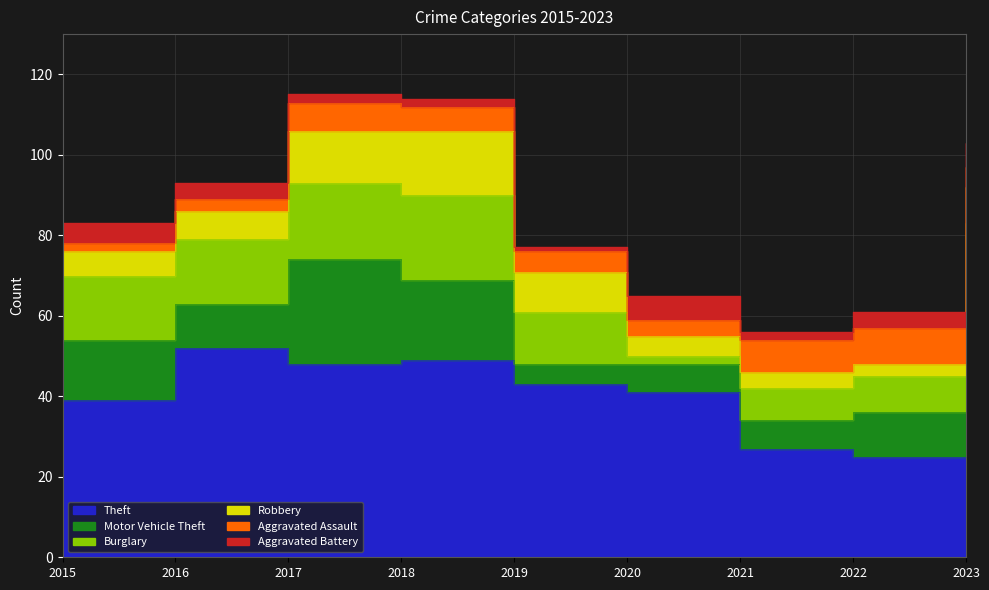

How many lines are shown in the chart?

6